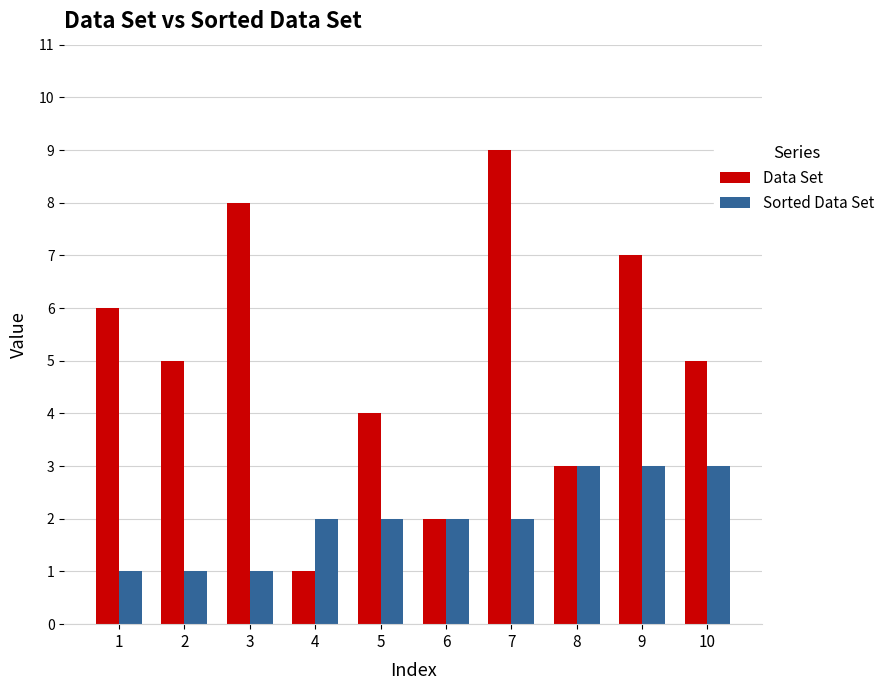

What is the difference between the highest and lowest values at 3?

7